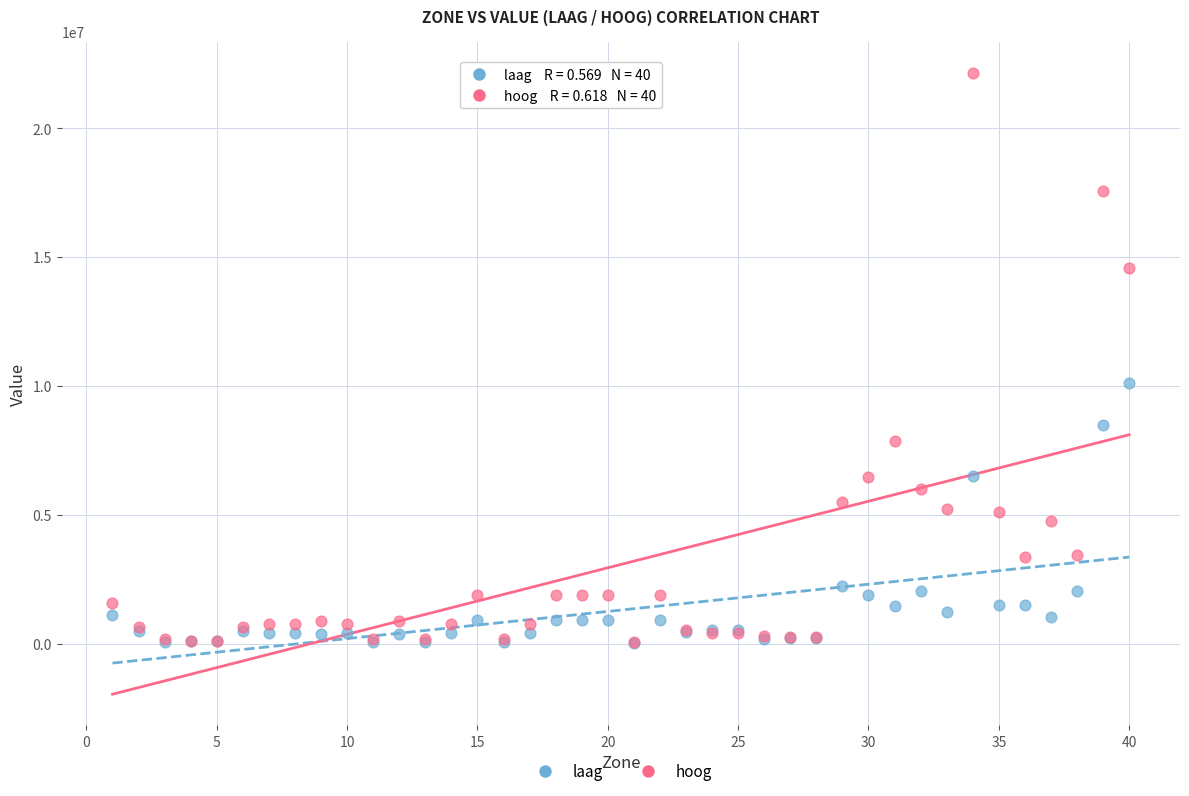

Across all series, what Y value is closest to 11100946?

10125392.2